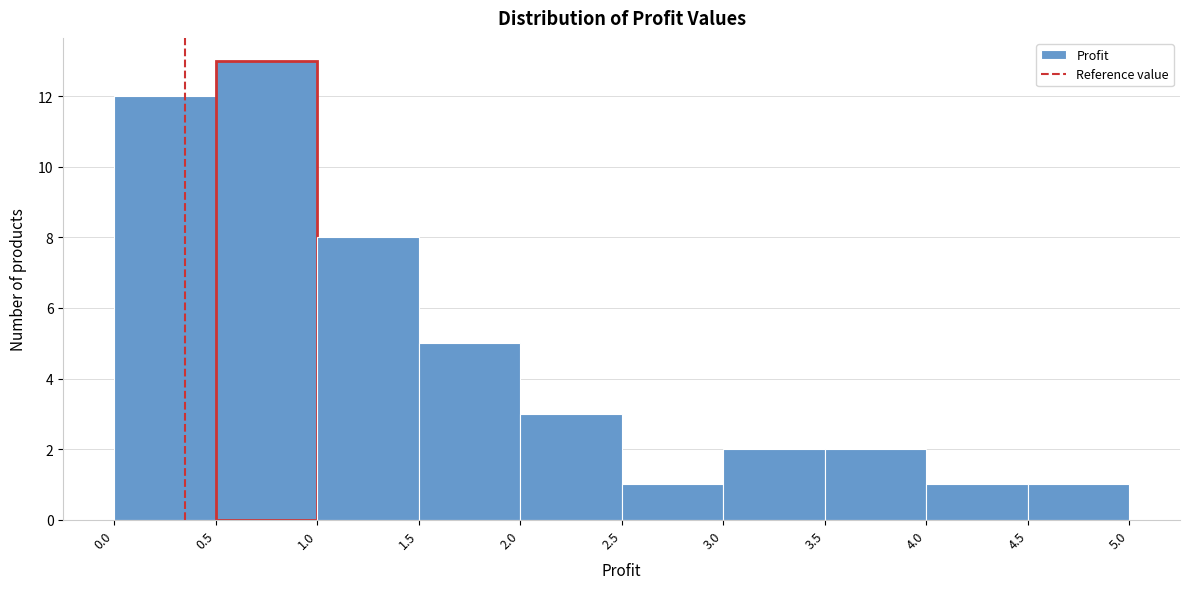

How tall is the bar that spans 3.0 to 3.5 on the x-axis? The values are not printed on the chart, so give them approximately, as read against the axis.

2